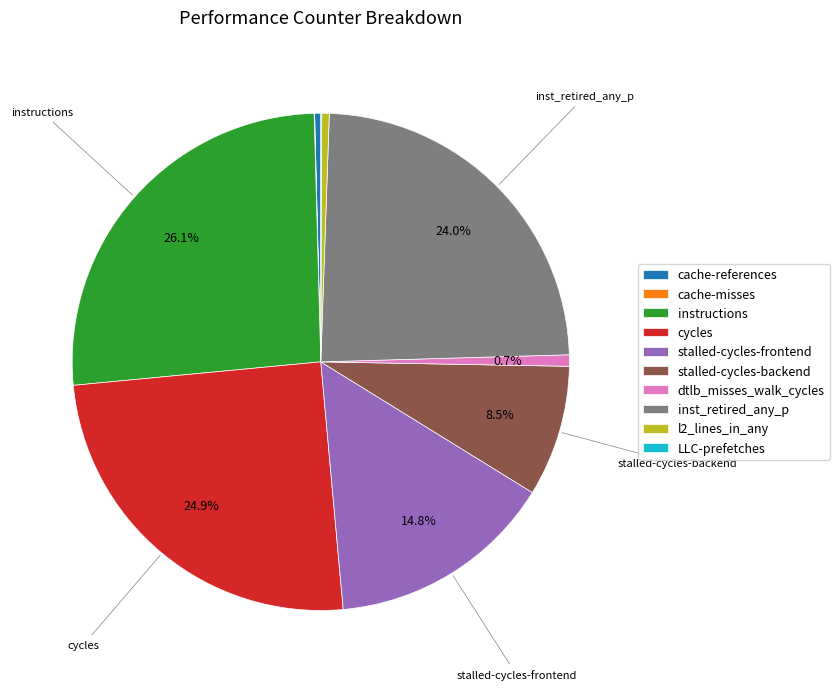

What percentage is the dtlb_misses_walk_cycles slice, to the nearest percent?

1%